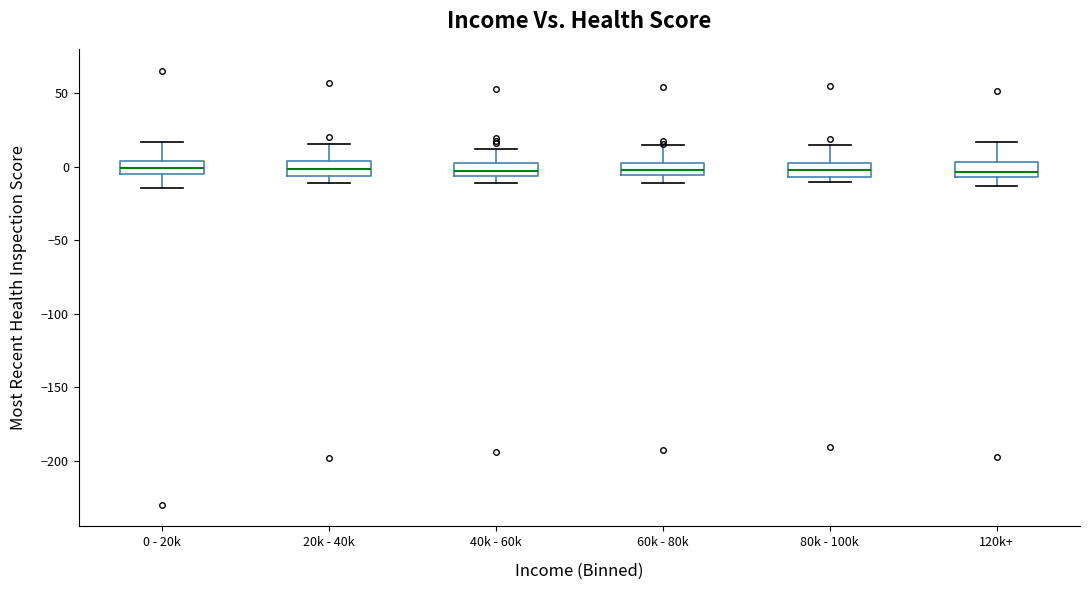

Reading left to right, transcribe this box plot: for each box, give where its median line is, the range the box spans, and where its two whiskers end, as read against the y-axis. The values are not printed on the chart, so give them approximately, as read against the axis.

0 - 20k: median 0, box -5 to 5, whiskers -15 to 15
20k - 40k: median 0, box -5 to 5, whiskers -10 to 15
40k - 60k: median -5 (inside the box), box -5 to 0, whiskers -10 to 10
60k - 80k: median 0 (inside the box), box -5 to 0, whiskers -10 to 15
80k - 100k: median 0, box -5 to 5, whiskers -10 to 15
120k+: median -5 (just above the box's lower edge), box -5 to 5, whiskers -15 to 15